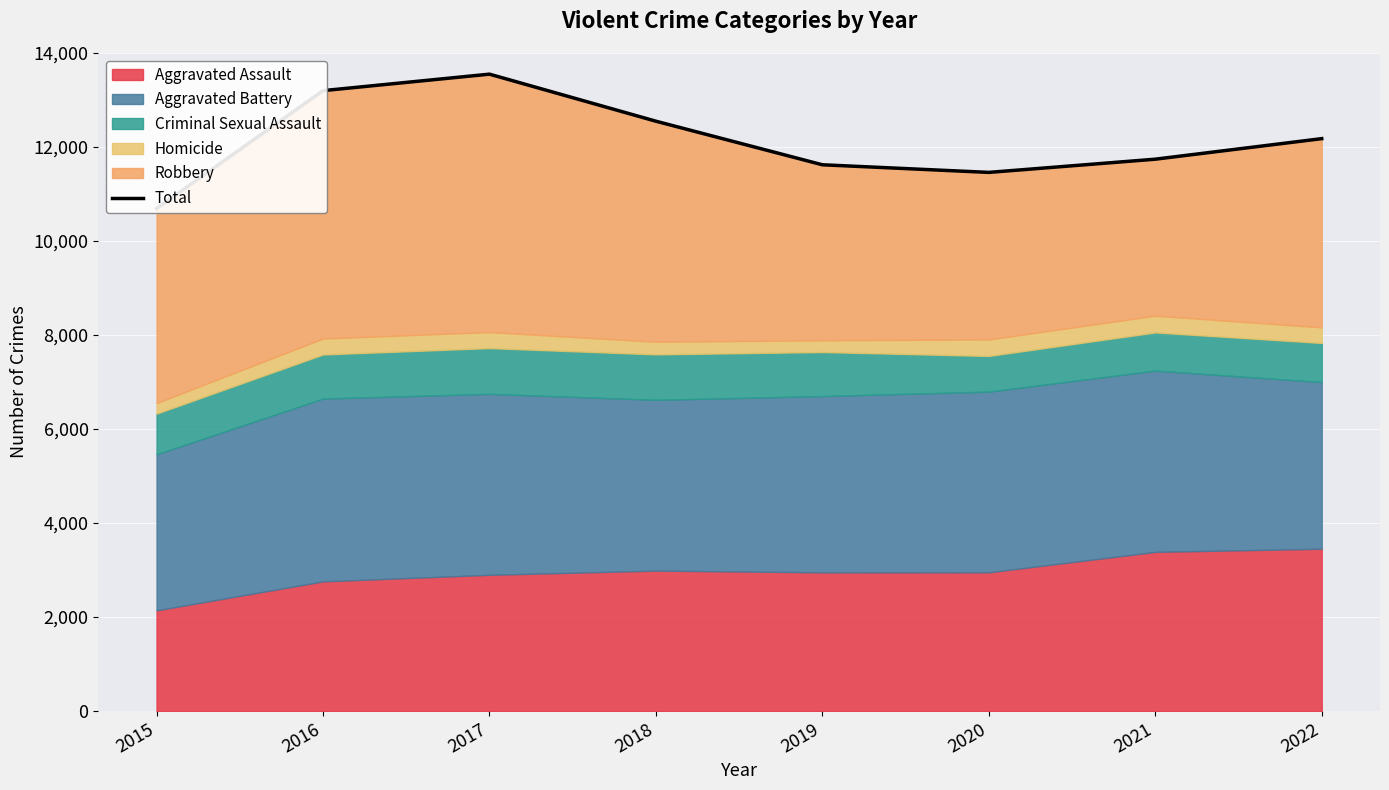

Rank the categories by value from highest to lowest.

2017, 2016, 2018, 2022, 2021, 2019, 2020, 2015